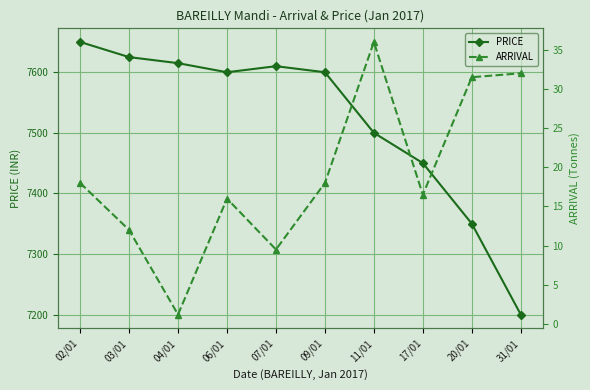

True or false: ARRIVAL and PRICE cross at least once.

False